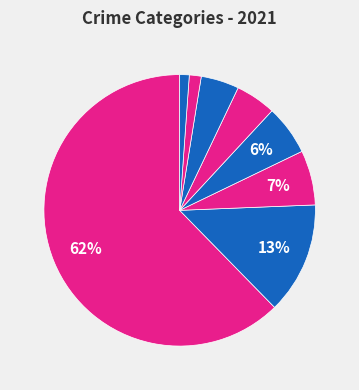

Which category has the biggest portion of the pie?

Theft